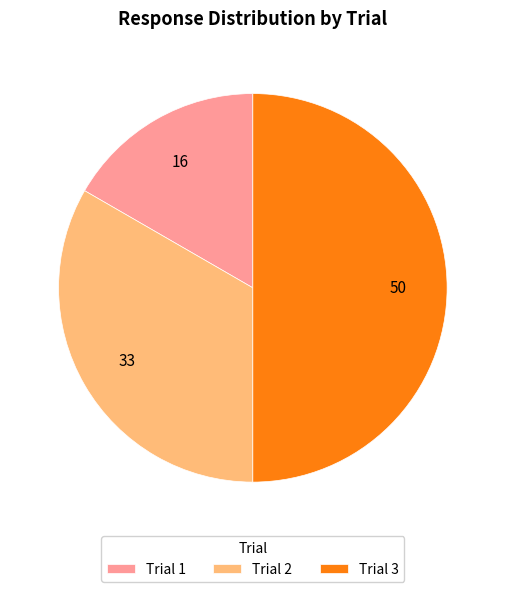

Do Trial 1 and Trial 3 together represent more than half of the pie?

Yes